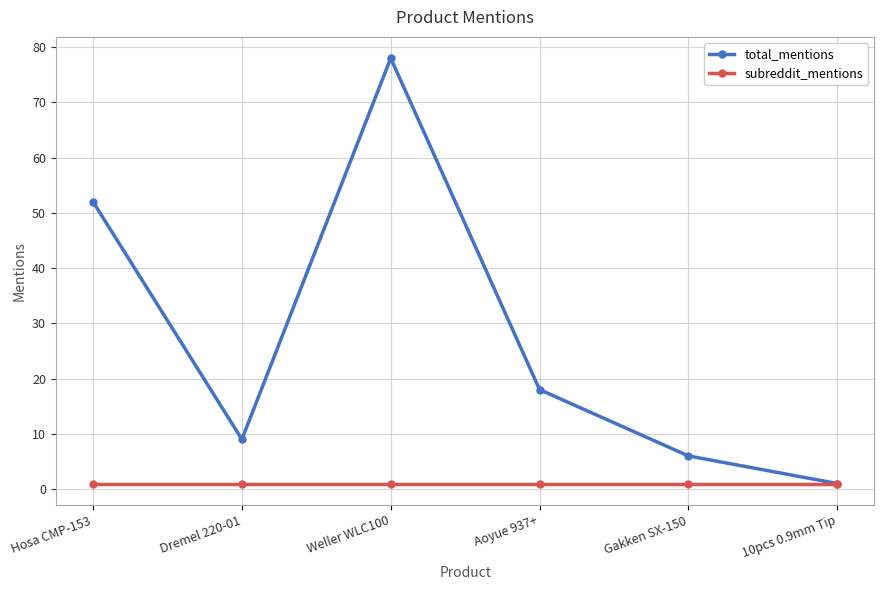

What are all the series names shown in the legend?

total_mentions, subreddit_mentions